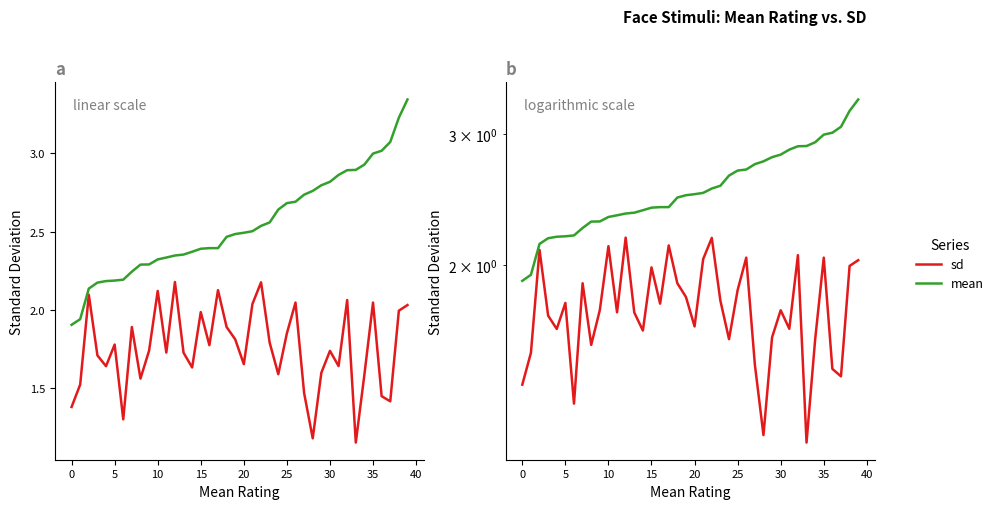

Reading left to right, transcribe all the data shown in this chart.

sd: 1.4	1.5	2.1	1.7	1.6	1.8	1.3	1.9	1.6	1.7	2.1	1.7	2.2	1.7	1.6	2.0	1.8	2.1	1.9	1.8	1.7	2.0	2.2	1.8	1.6	1.9	2.0	1.5	1.2	1.6	1.7	1.6	2.1	1.2	1.6	2.0	1.4	1.4	2.0	2.0
mean: 1.9	1.9	2.1	2.2	2.2	2.2	2.2	2.2	2.3	2.3	2.3	2.3	2.3	2.4	2.4	2.4	2.4	2.4	2.5	2.5	2.5	2.5	2.5	2.6	2.6	2.7	2.7	2.7	2.8	2.8	2.8	2.9	2.9	2.9	2.9	3.0	3.0	3.1	3.2	3.3